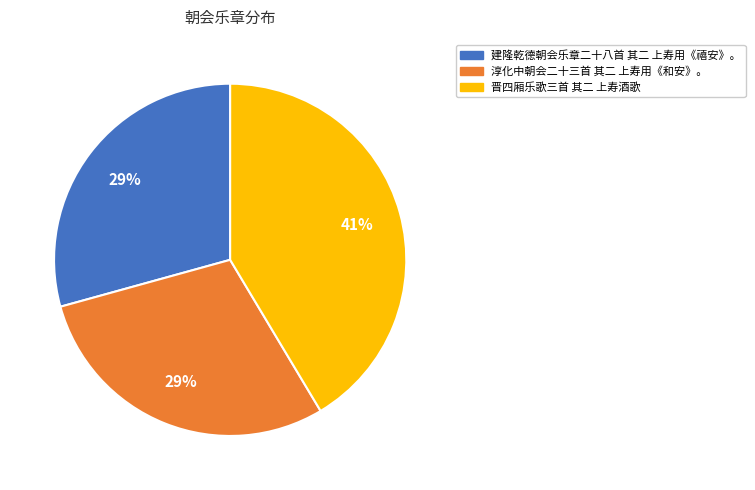

To the nearest percent, what percentage of the pie is 淳化中朝会二十三首 其二 上寿用《和安》。?

29%